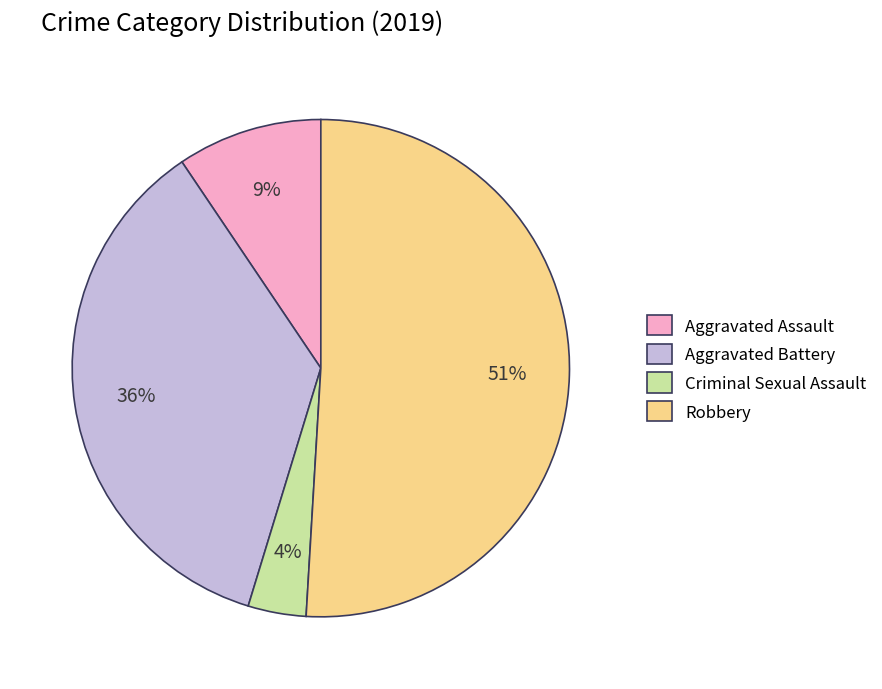

To the nearest percent, what is the combined percentage of Criminal Sexual Assault and Aggravated Assault?

13%